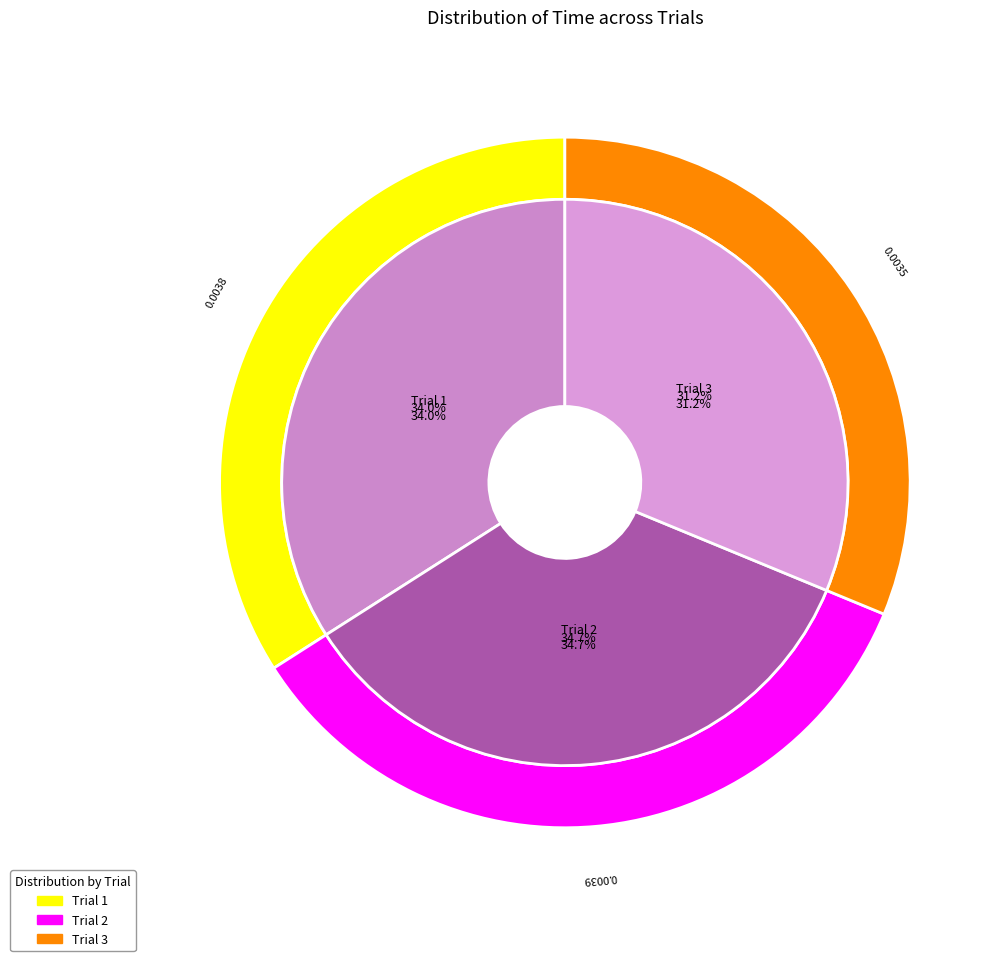

Combined, do 3 and 1 account for over 50%?

Yes